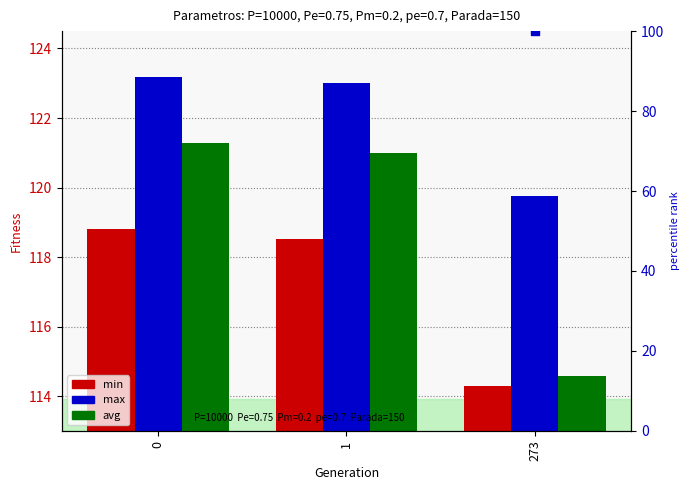

Is the value of min at 273 greater than the value of avg at 0?

No